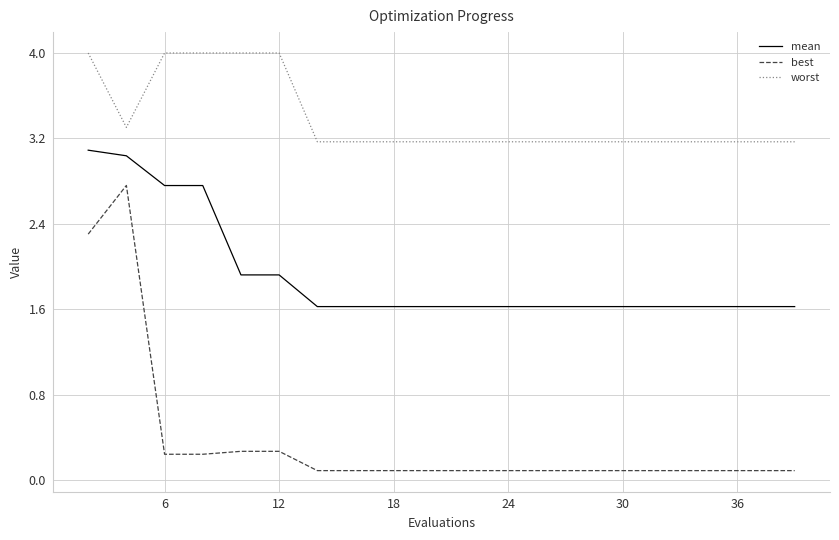

What are all the series names shown in the legend?

mean, best, worst